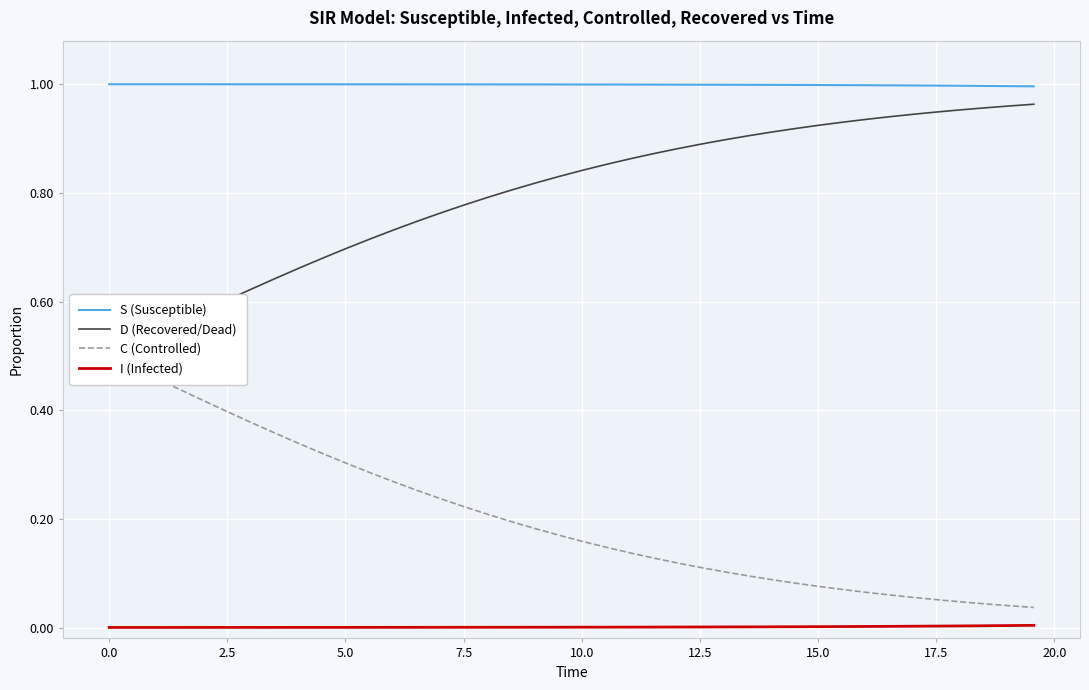

Which series has the widest spread of values?

C (Controlled)